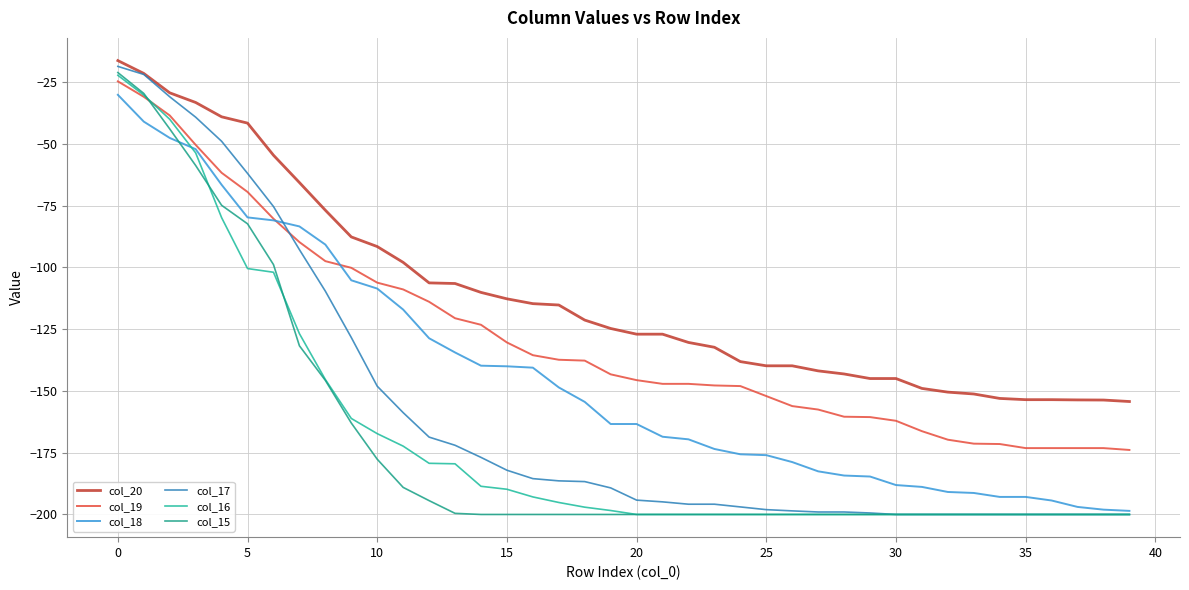

What is the lowest value of the col_20 series?

-154.3